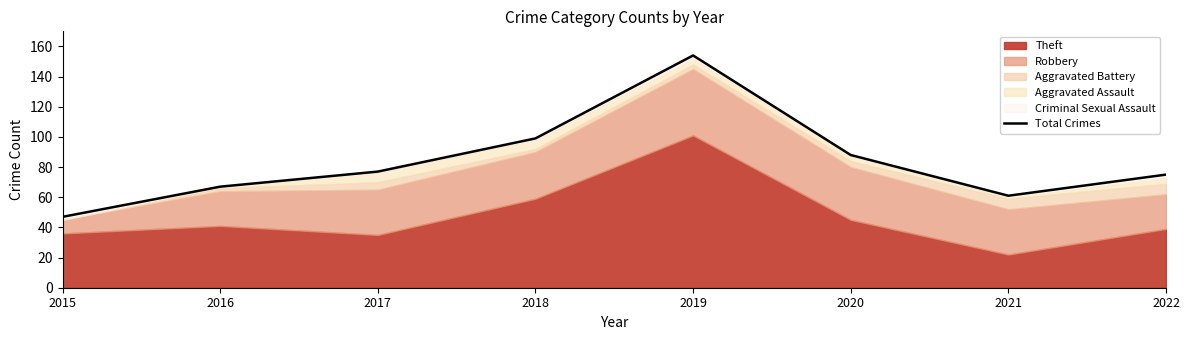

Which label corresponds to the largest value in the chart?

2019